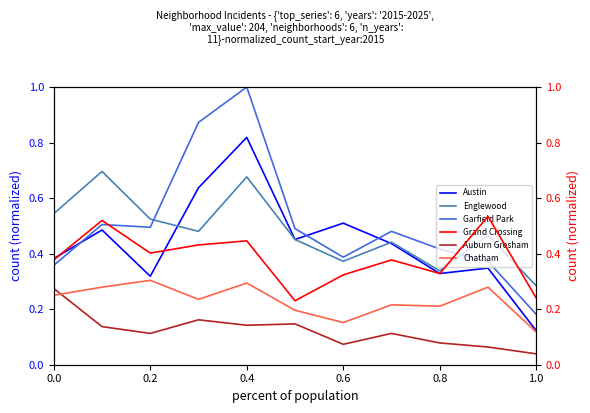

What are all the series names shown in the legend?

Austin, Englewood, Garfield Park, Grand Crossing, Auburn Gresham, Chatham